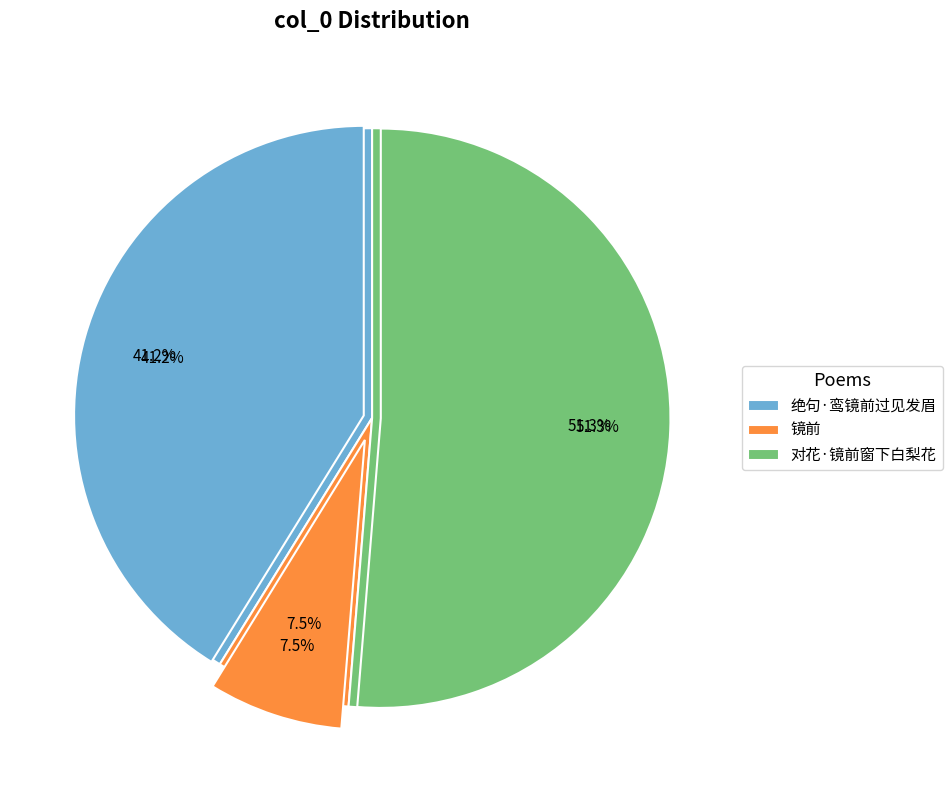

To the nearest percent, what is the difference between the largest and smallest slice percentages?

44%